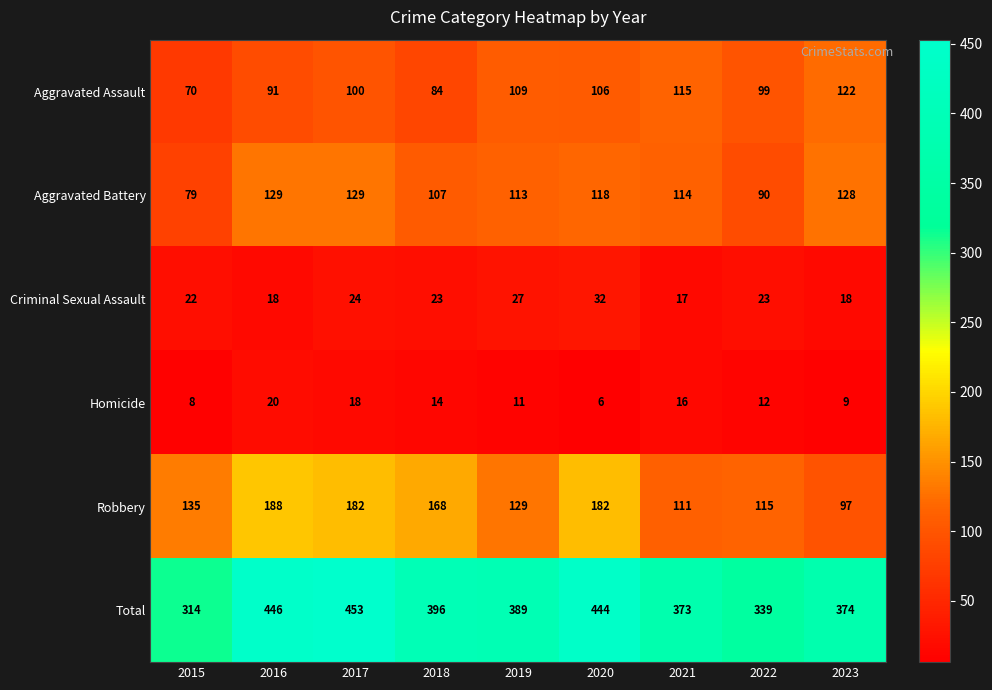

At which category is the sum across all series the highest?

2017